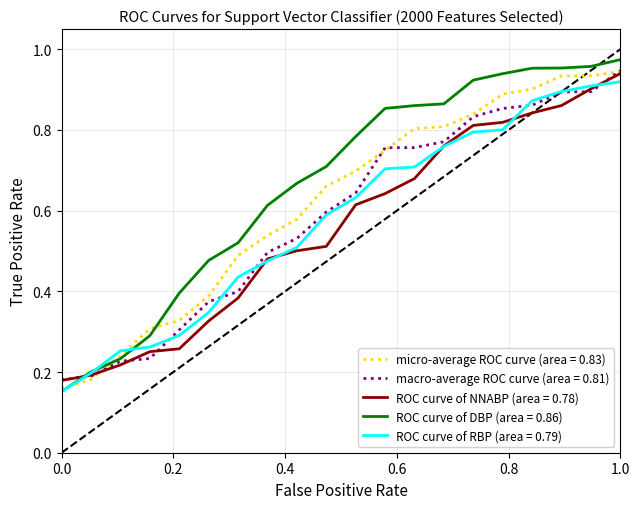

Which series has the widest spread of values?

ROC curve of DBP (area = 0.86)